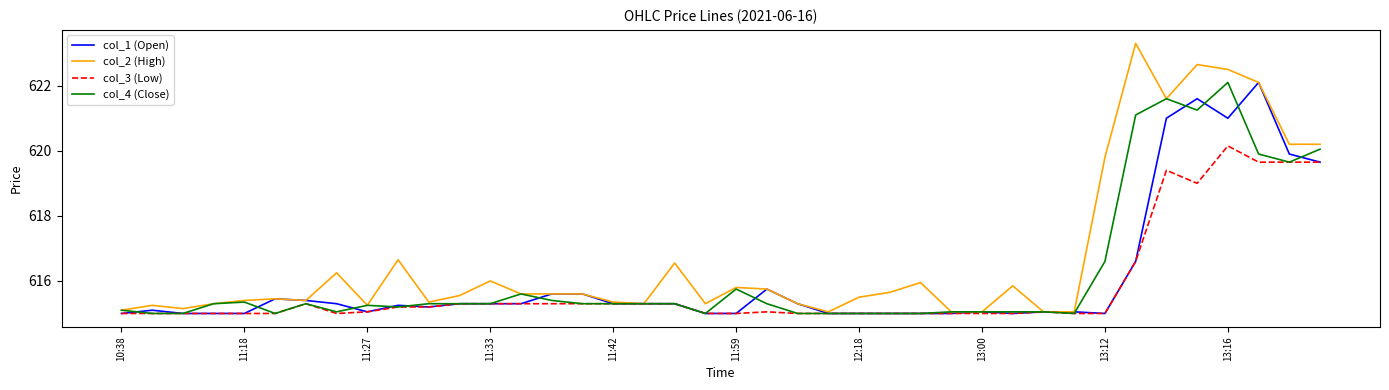

What is the minimum value shown in the chart?

615.0